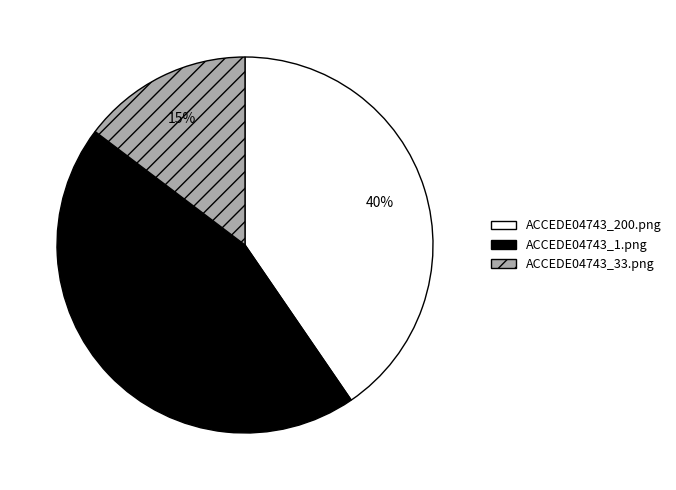

How many segments does this pie chart have?

3